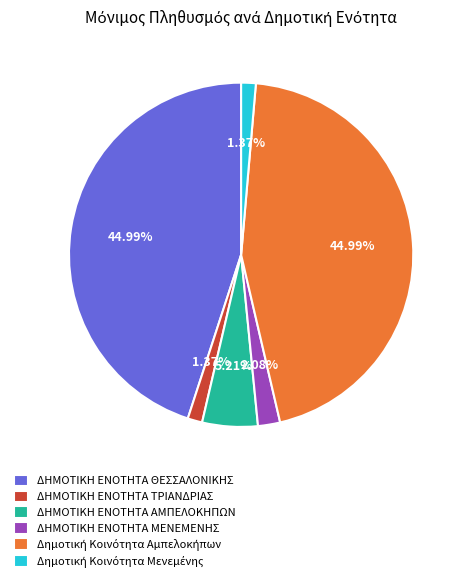

Approximately how many times larger is the value at ΔΗΜΟΤΙΚΗ ΕΝΟΤΗΤΑ ΤΡΙΑΝΔΡΙΑΣ compared to ΔΗΜΟΤΙΚΗ ΕΝΟΤΗΤΑ ΜΕΝΕΜΕΝΗΣ?

0.7